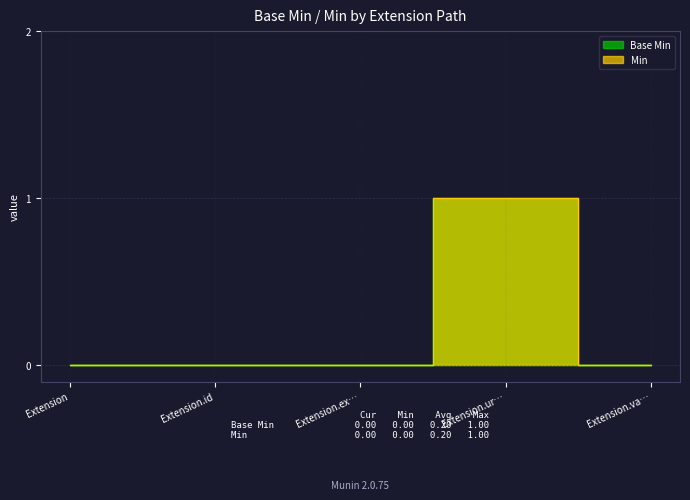

The Base Min series shows 0 at Extension.ex…. True or false?

True